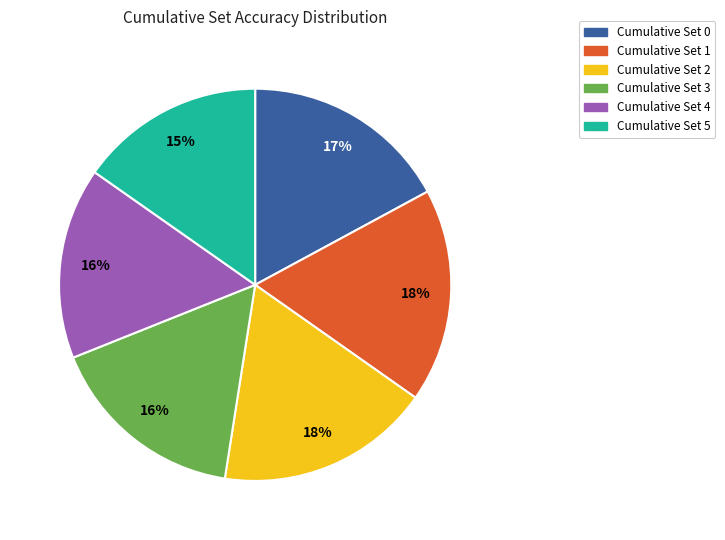

What is the smallest slice in the pie chart?

Cumulative Set 5